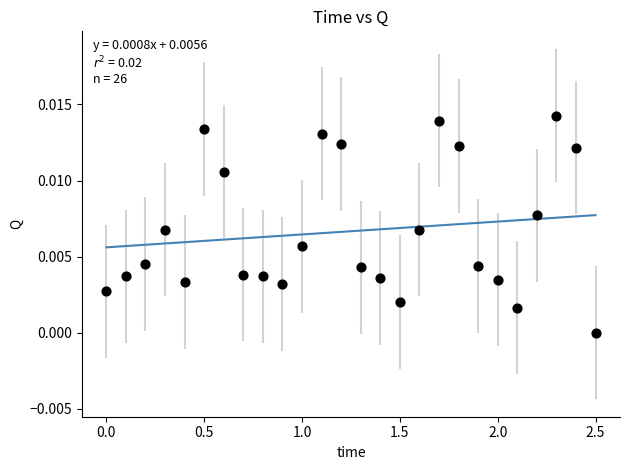

What is the range of X values (max minus min)?

2.5